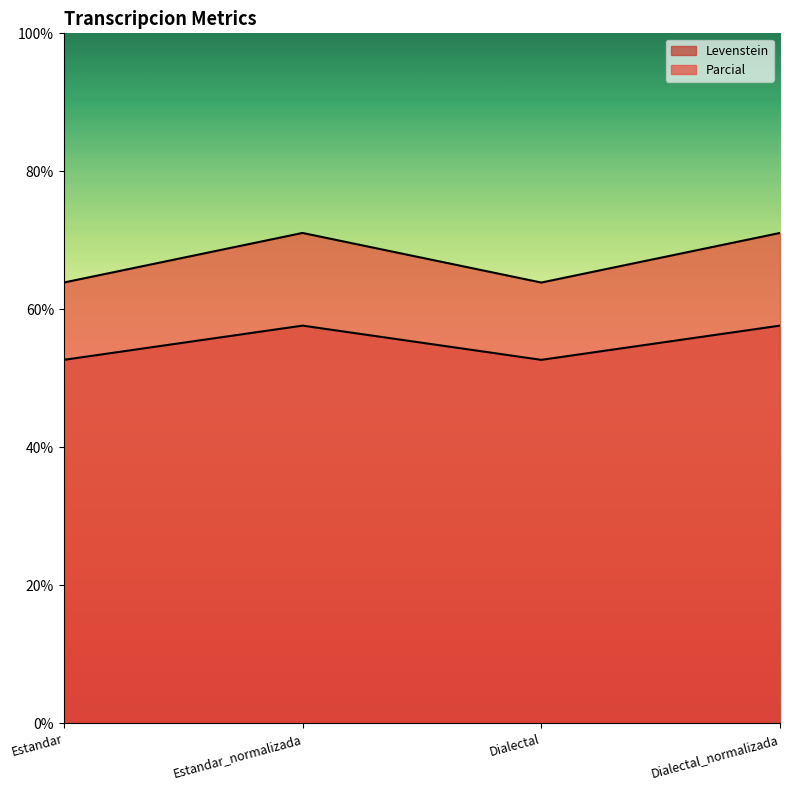

What is the average value of the Levenstein series?

55.2